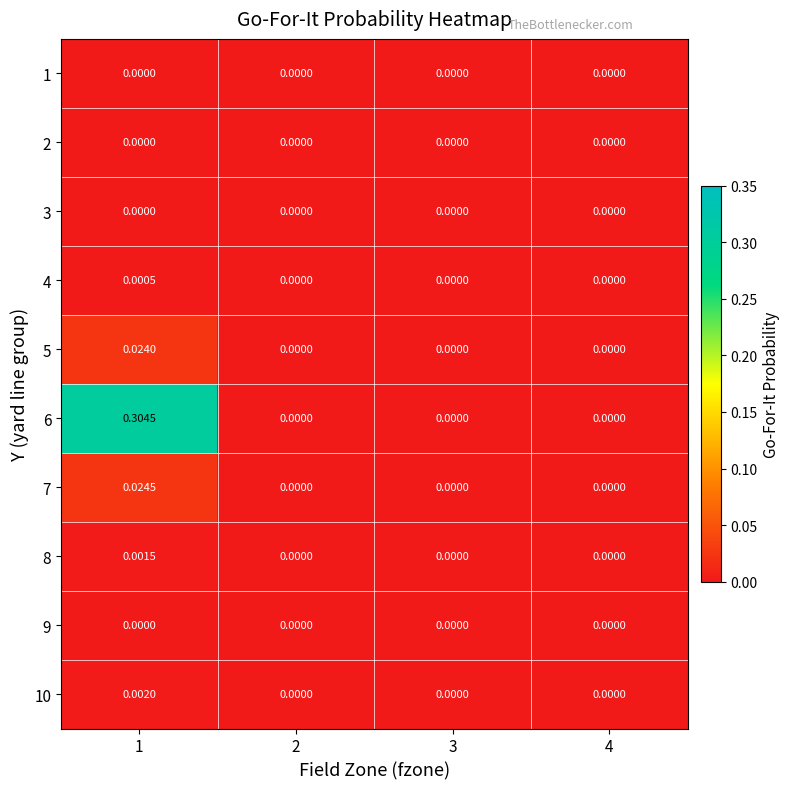

Is the value of 10 at 3 greater than the value of 7 at 1?

No